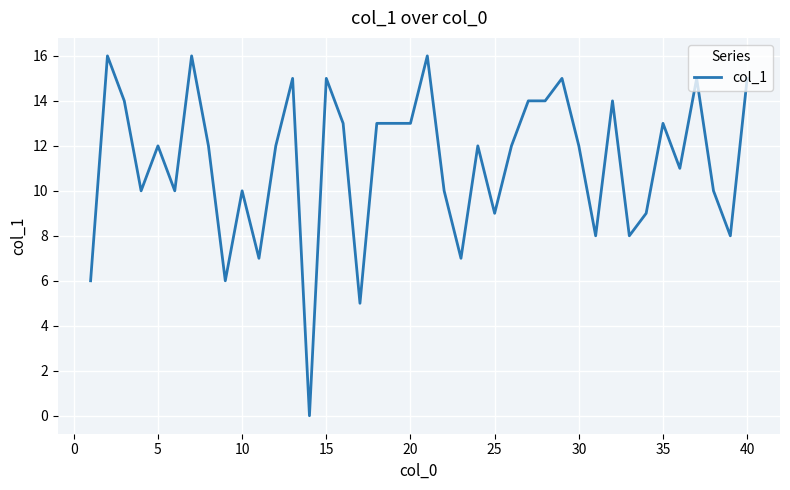

Reading left to right, extract all data points from this chart.

6	16	14	10	12	10	16	12	6	10	7	12	15	0	15	13	5	13	13	13	16	10	7	12	9	12	14	14	15	12	8	14	8	9	13	11	15	10	8	15